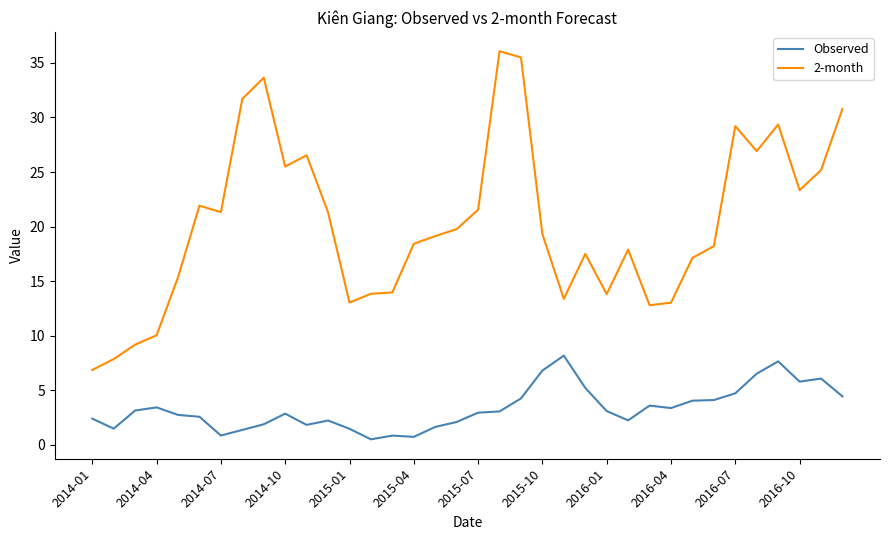

List the series in order of their peak value, lowest first.

Observed, 2-month